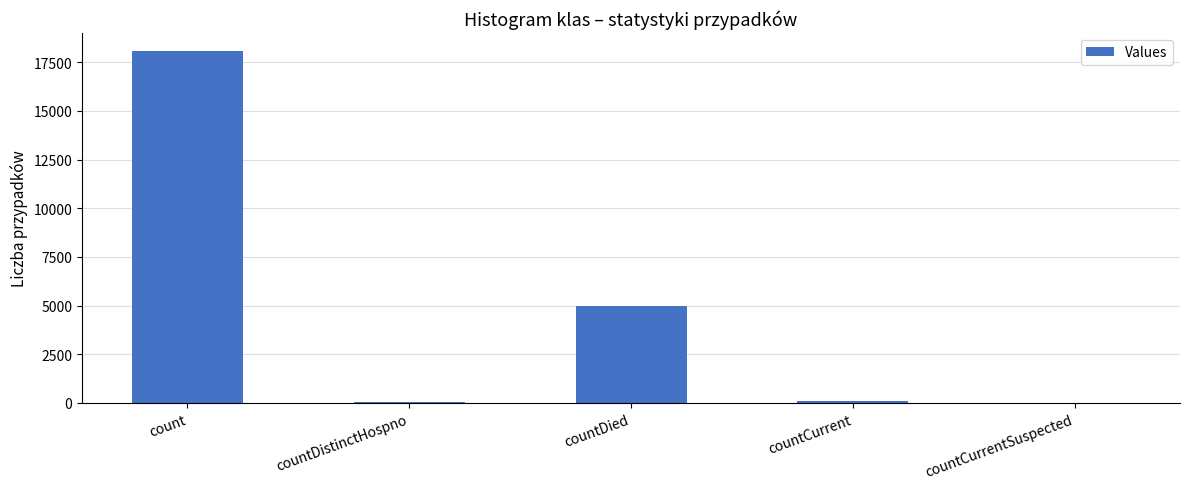

What value does the data have at count?

18101